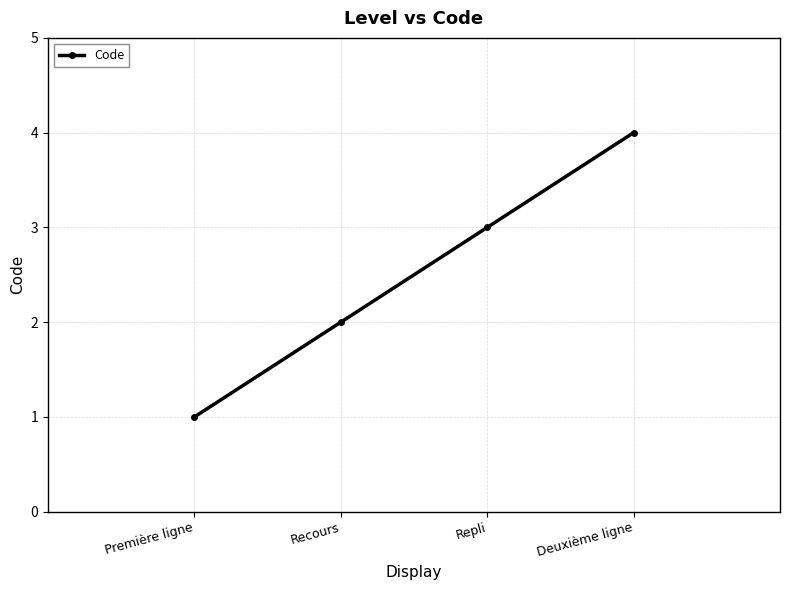

What is the label of the 1st point from the right?

Deuxième ligne